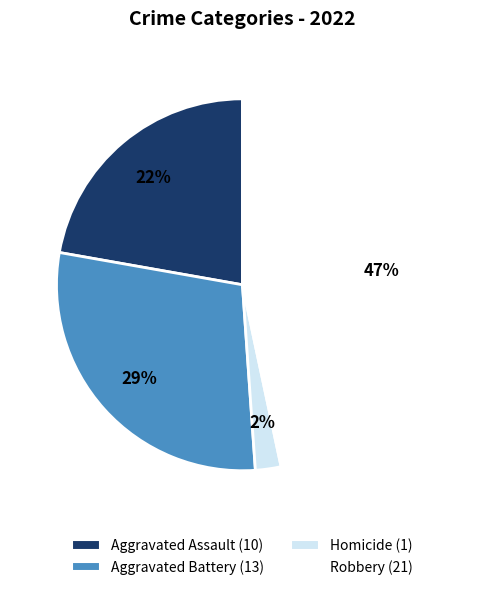

Is there any slice that represents more than half of the pie?

No